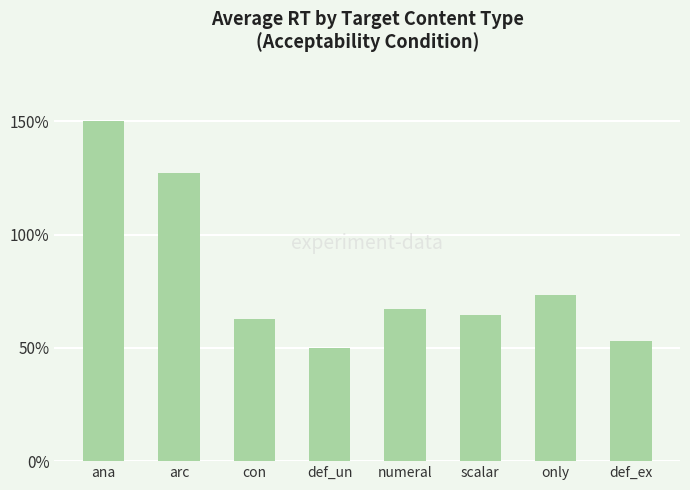

What is the sum of the values at def_ex and con?

115.6